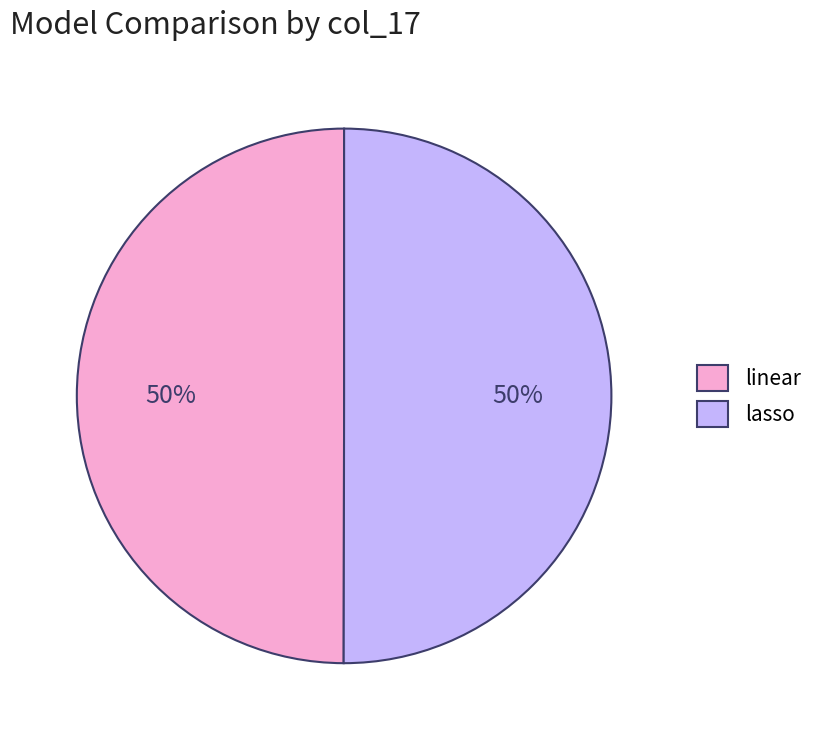

To the nearest percent, what is the combined percentage of linear and lasso?

100%